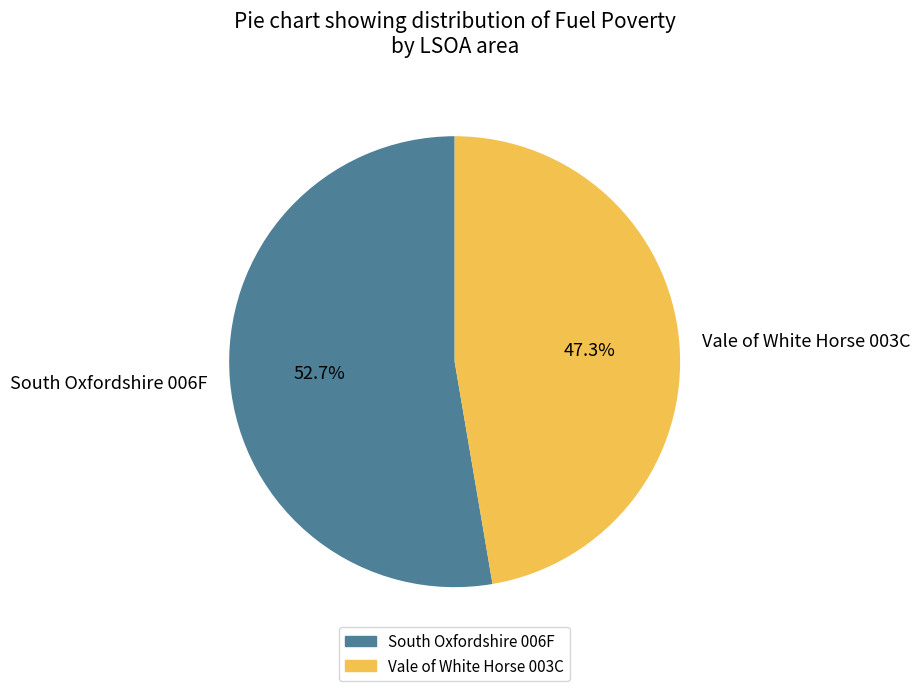

Rank the categories by value from lowest to highest.

Vale of White Horse 003C, South Oxfordshire 006F